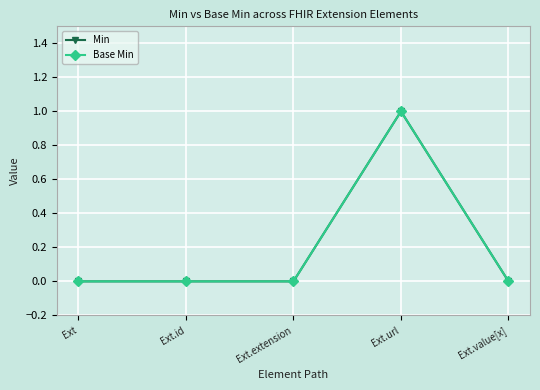

Is this an area chart (filled region under the line)?

No